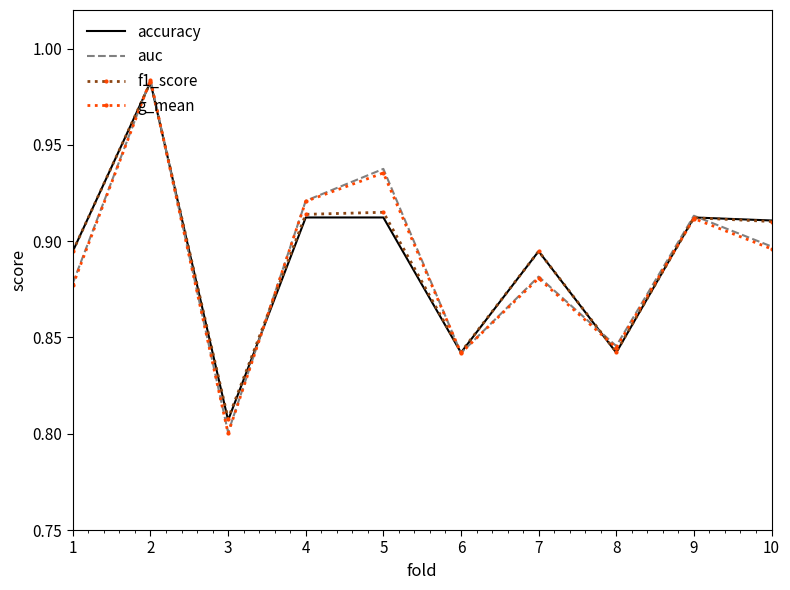

Is the value of auc at 5 greater than the value of accuracy at 7?

Yes